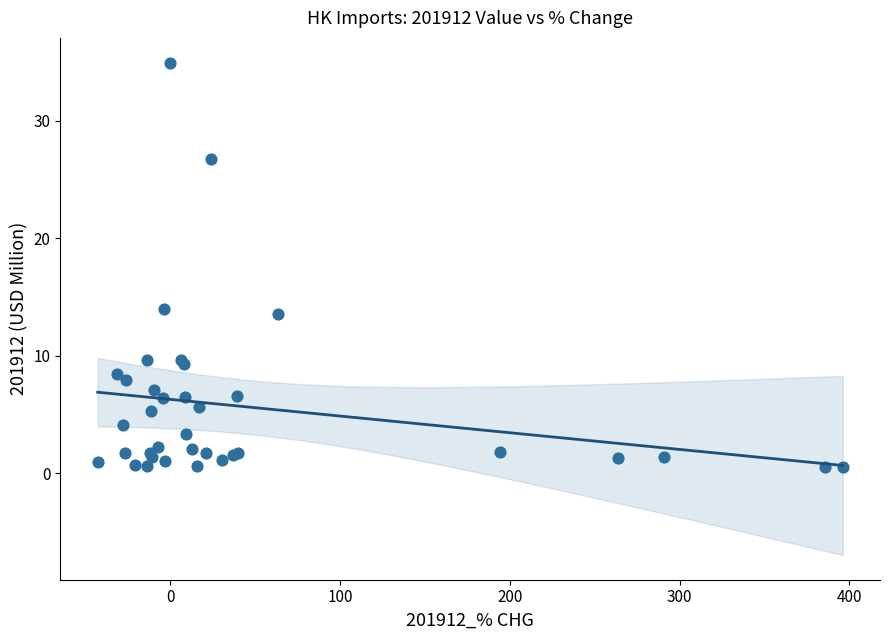

What Y value in the scatter plot is closest to 17?

14.0